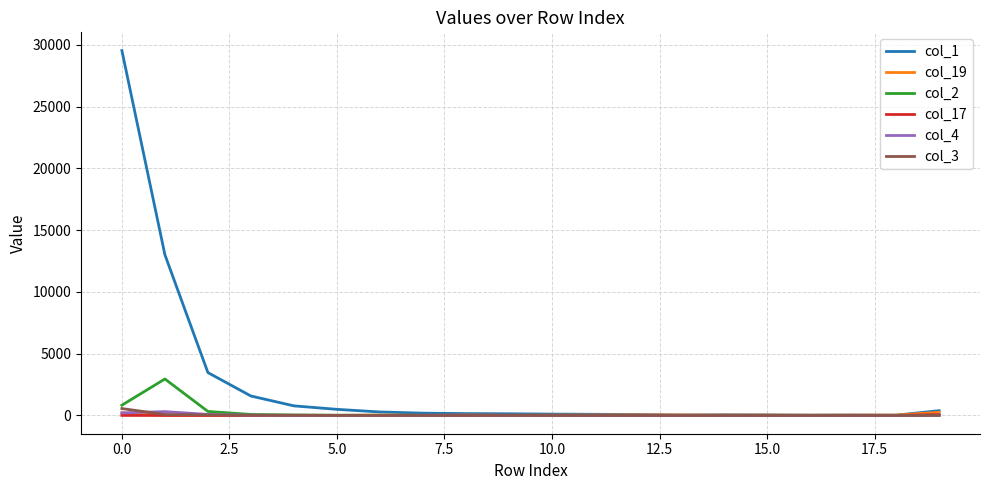

Which series has the largest total across all categories?

col_1